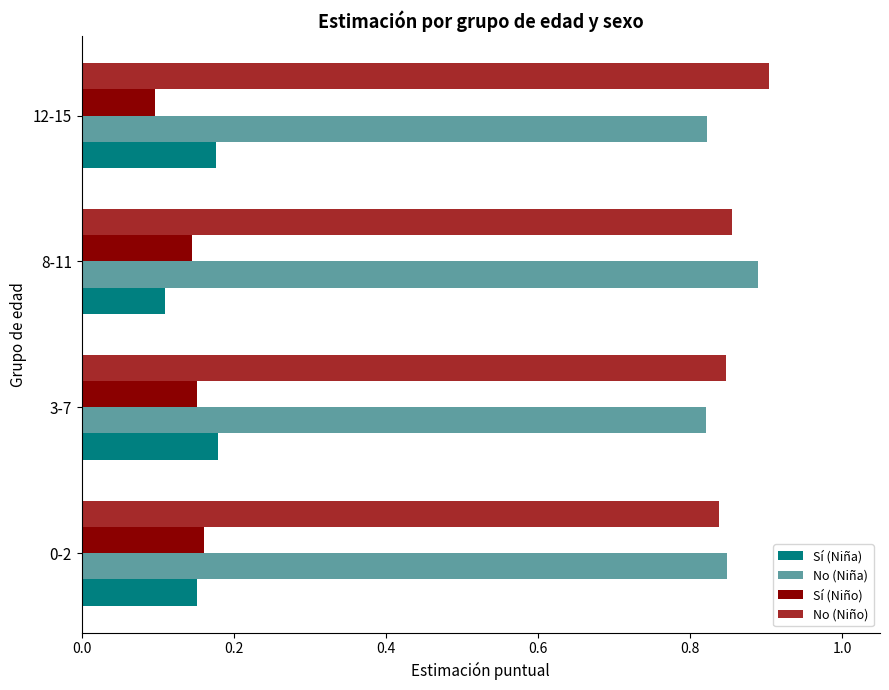

The value of No (Niño) at 3-7 is 0.6. True or false?

False